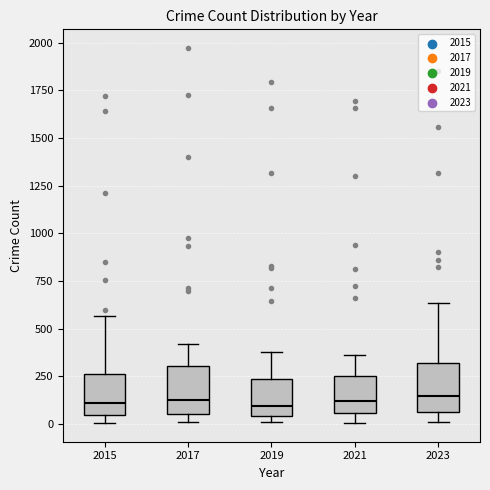

Reading left to right, read every box against the y-axis: the position of its median line, the range the box covers, and the ends of its whiskers. The values are not printed on the chart, so give them approximately, as read against the axis.

2015: median 100, box 50 to 250, whiskers 0 to 550
2017: median 100, box 50 to 300, whiskers 0 to 400
2019: median 100, box 50 to 250, whiskers 0 to 400
2021: median 100, box 50 to 250, whiskers 0 to 350
2023: median 150, box 50 to 300, whiskers 0 to 650